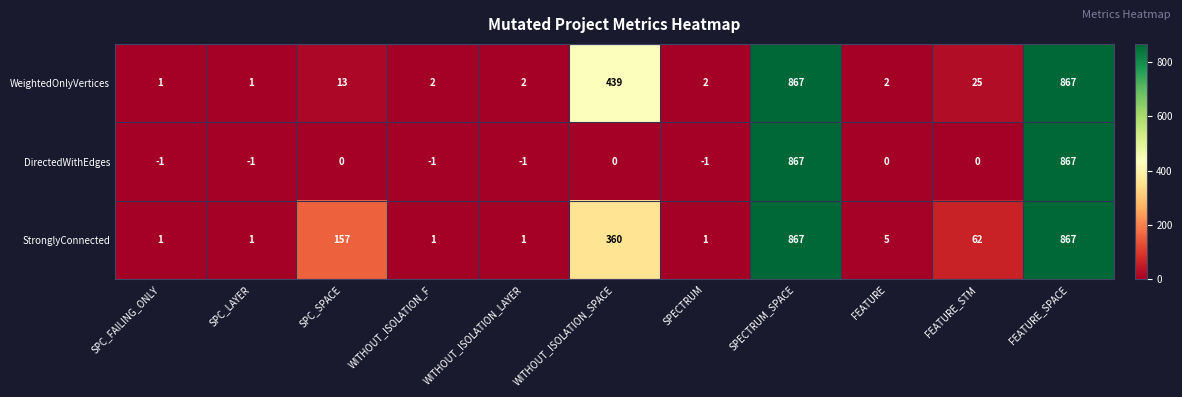

What is the average value of the StronglyConnected series?

211